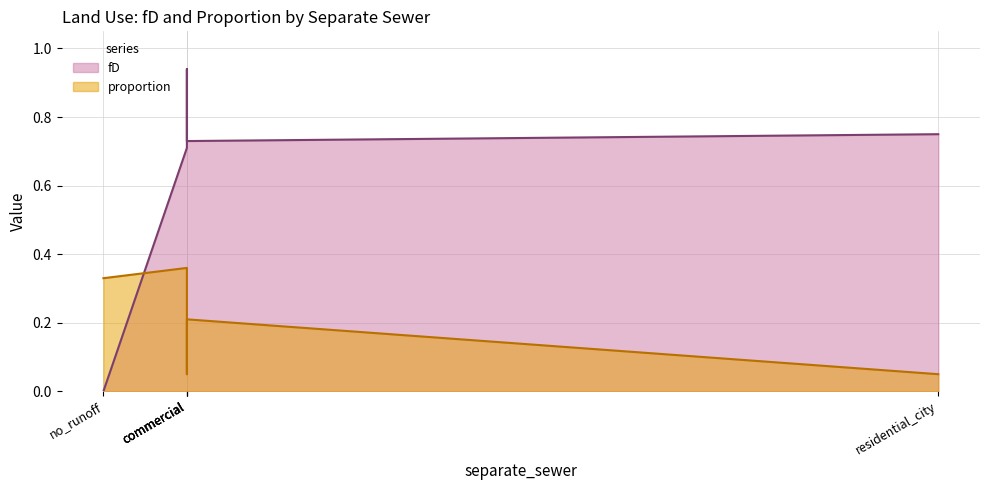

At which category is the sum across all series the highest?

commercial